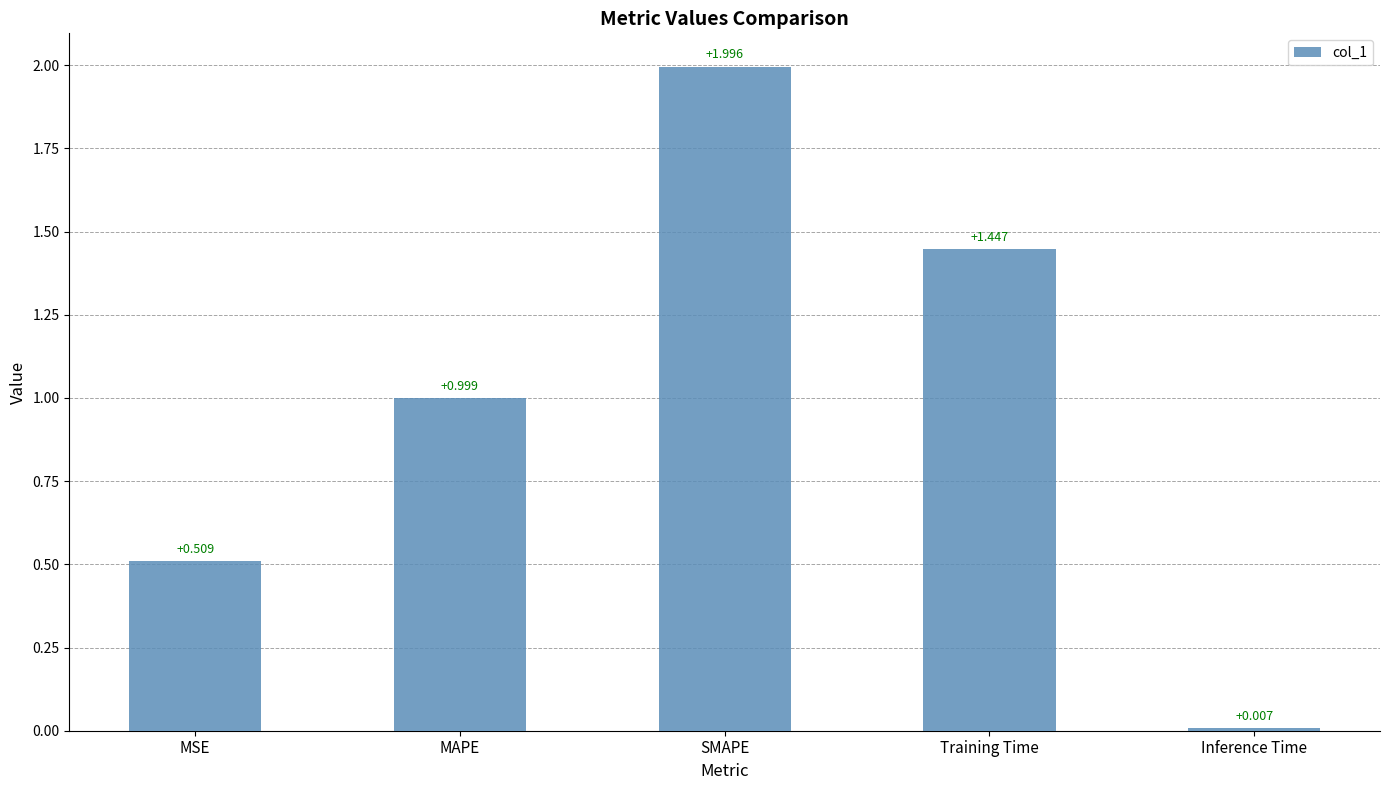

What is the label of the 4th bar from the right?

MAPE